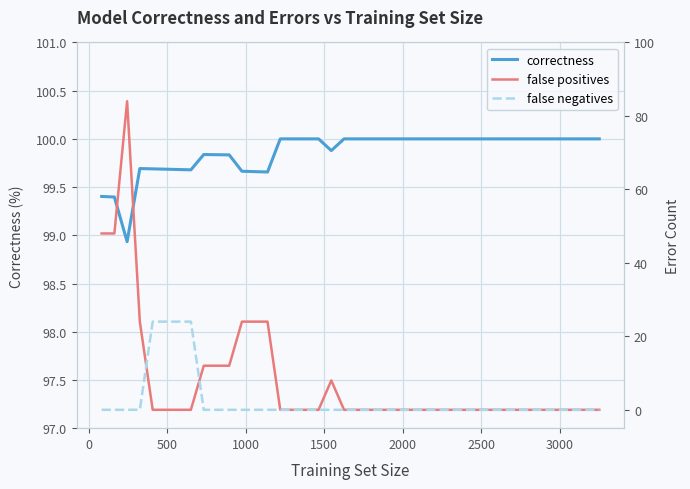

True or false: correctness and false negatives intersect in this chart.

False